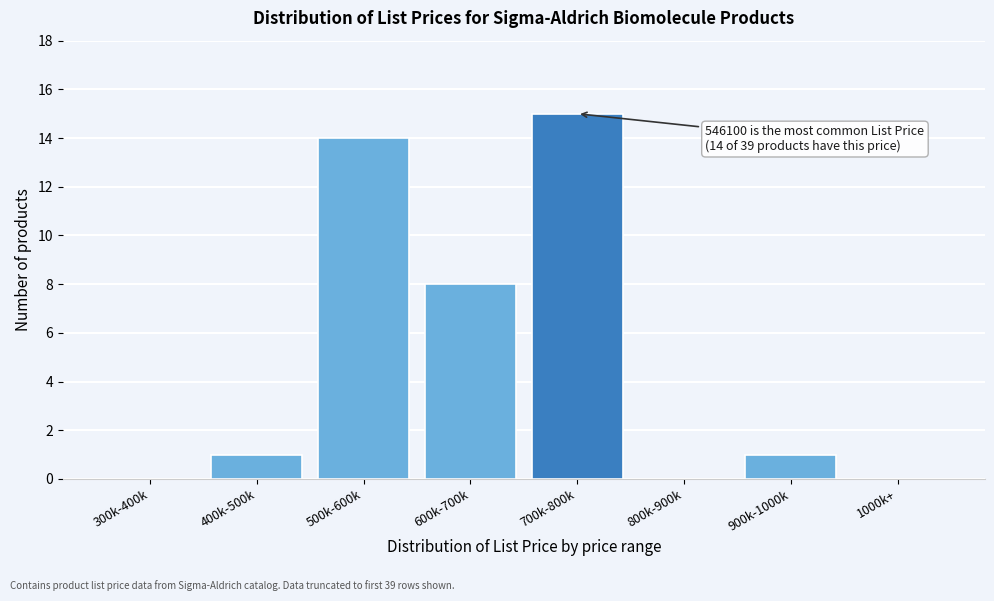

Reading right to left, what are all the values shown in this chart?

1000k+=0	900k-1000k=1	800k-900k=0	700k-800k=15	600k-700k=8	500k-600k=14	400k-500k=1	300k-400k=0